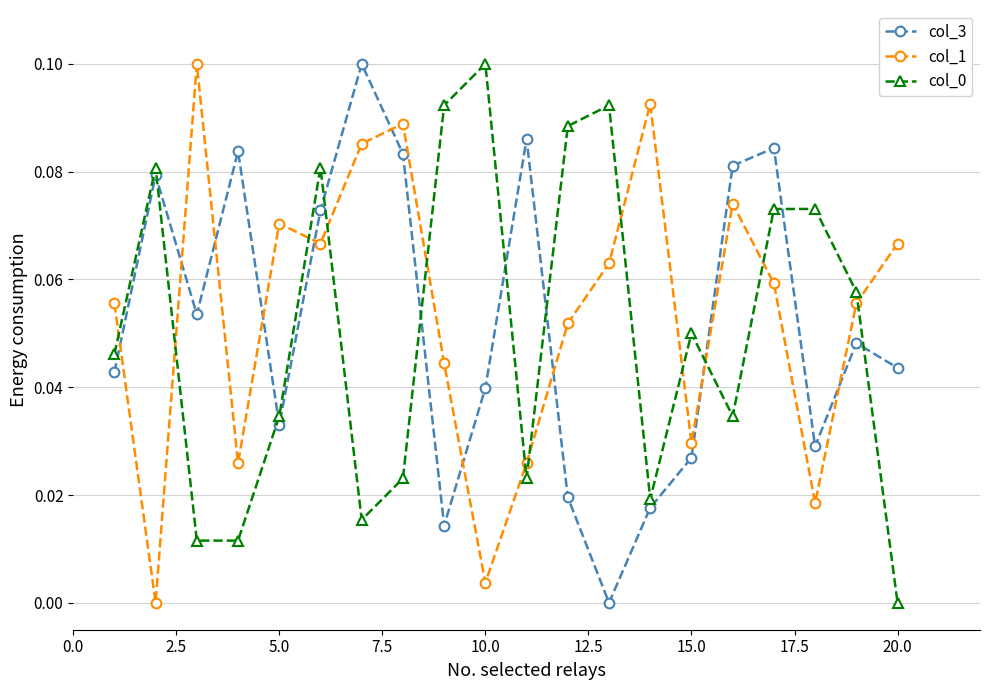

How many interior local valleys does the col_1 series have?

6